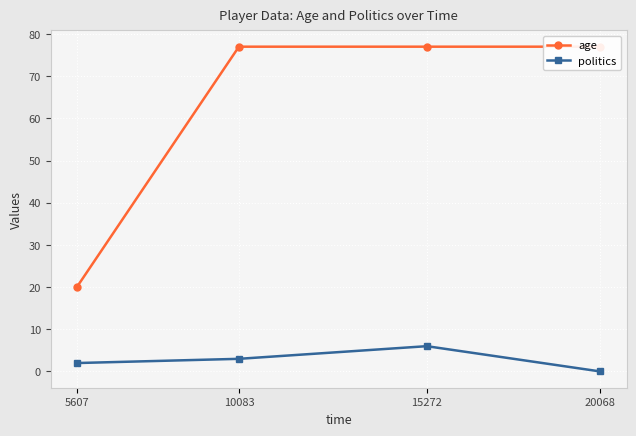

Read the age value at 15272.

77